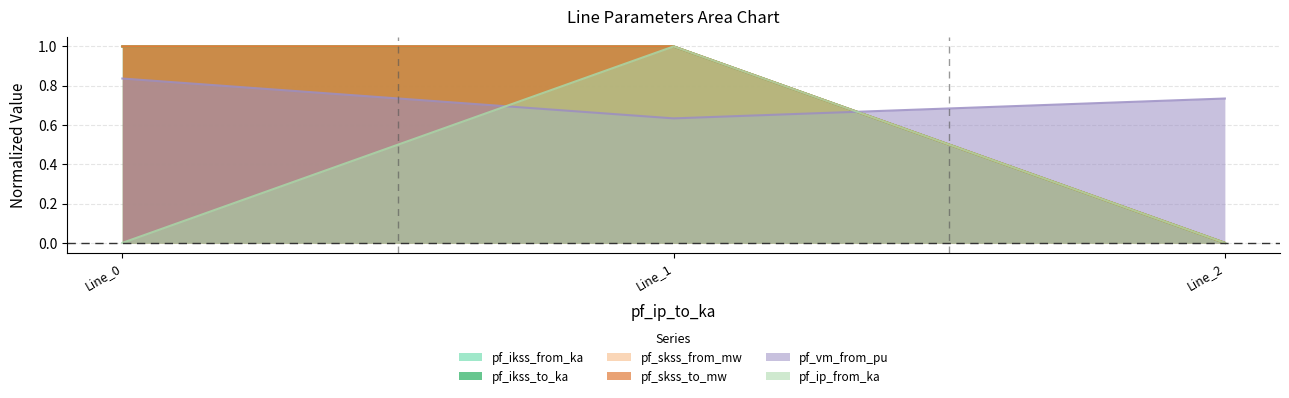

Rank the series at Line_0 from highest to lowest value.

pf_ikss_from_ka, pf_ikss_to_ka, pf_skss_from_mw, pf_skss_to_mw, pf_vm_from_pu, pf_ip_from_ka